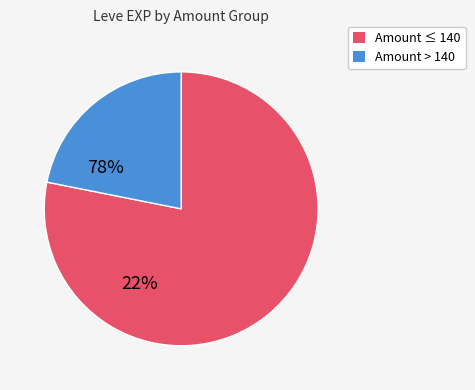

Does any single category account for the majority?

Yes